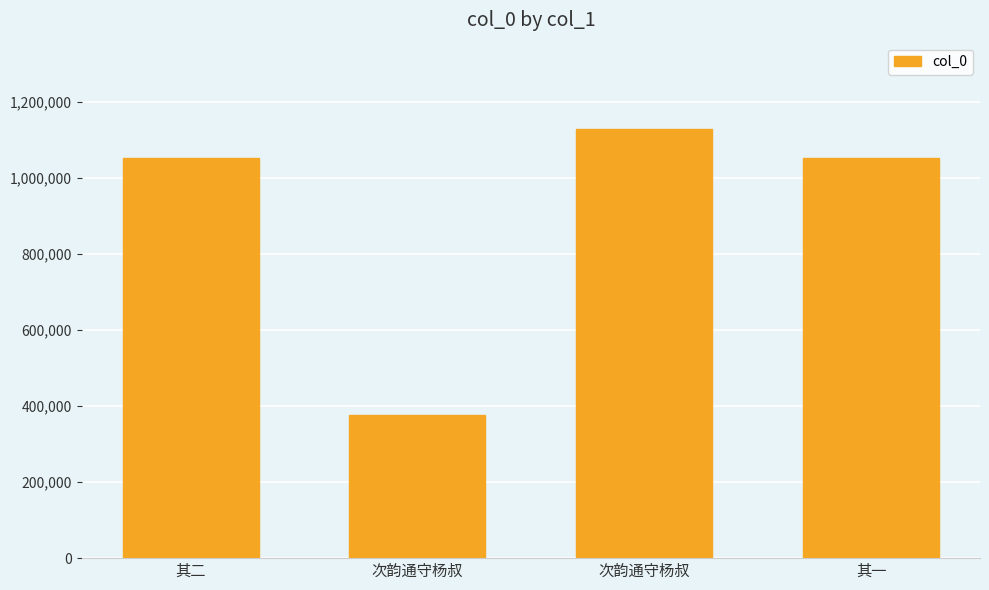

Which has a higher value, 次韵通守杨叔 or 其二?

其二